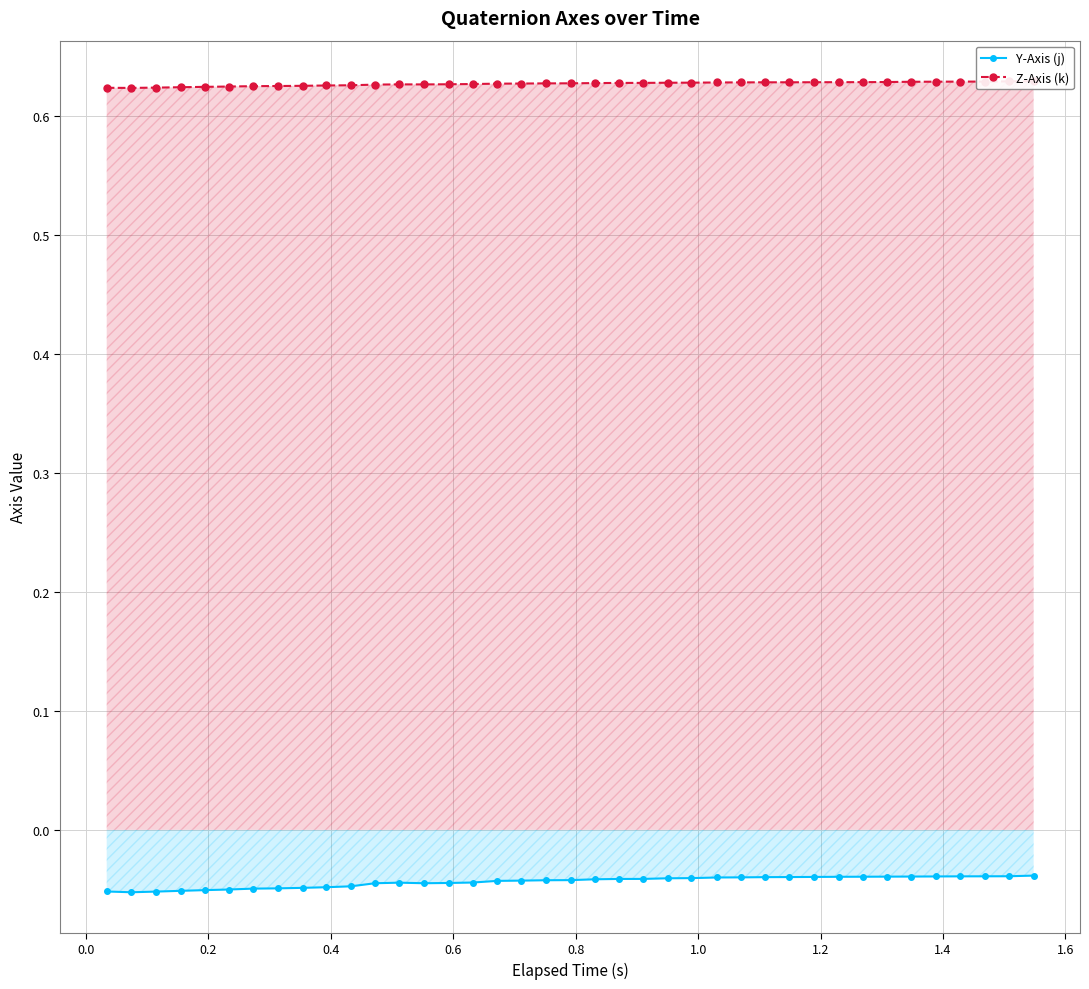

Reading left to right, extract all data points from this chart.

Y-Axis (j): -0.1	-0.1	-0.1	-0.1	-0.1	-0.1	-0.0	-0.0	-0.0	-0.0	-0.0	-0.0	-0.0	-0.0	-0.0	-0.0	-0.0	-0.0	-0.0	-0.0	-0.0	-0.0	-0.0	-0.0	-0.0	-0.0	-0.0	-0.0	-0.0	-0.0	-0.0	-0.0	-0.0	-0.0	-0.0	-0.0	-0.0	-0.0	-0.0
Z-Axis (k): 0.6	0.6	0.6	0.6	0.6	0.6	0.6	0.6	0.6	0.6	0.6	0.6	0.6	0.6	0.6	0.6	0.6	0.6	0.6	0.6	0.6	0.6	0.6	0.6	0.6	0.6	0.6	0.6	0.6	0.6	0.6	0.6	0.6	0.6	0.6	0.6	0.6	0.6	0.6